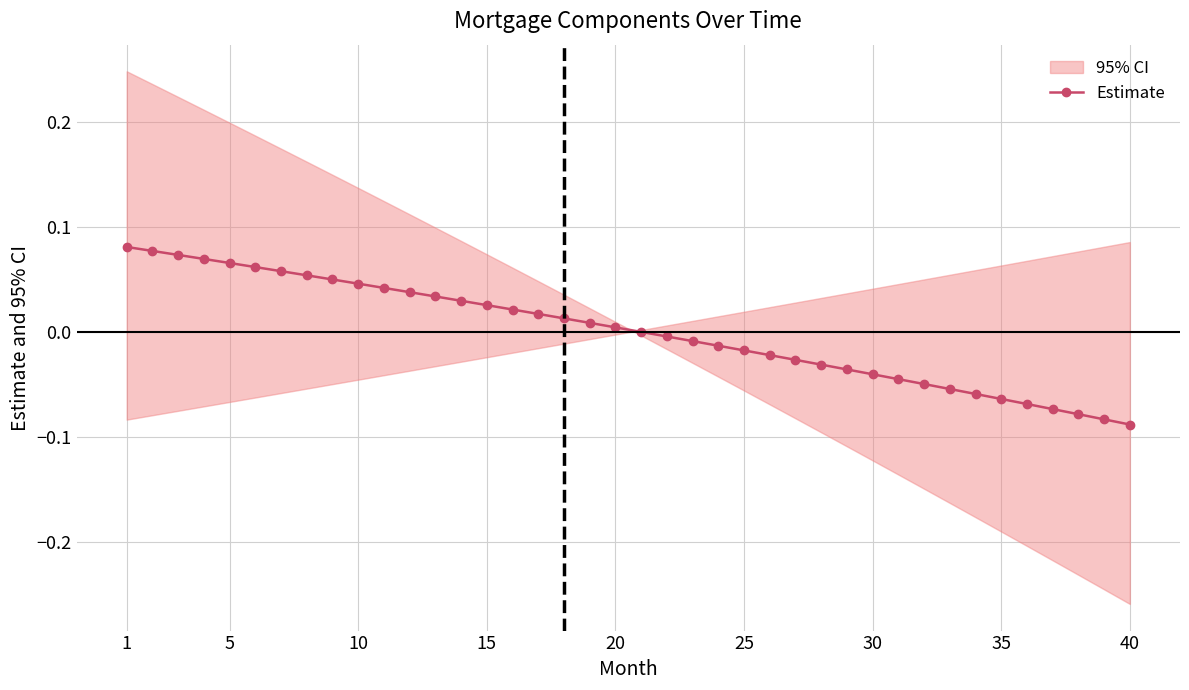

What is the greatest value displayed?

0.1